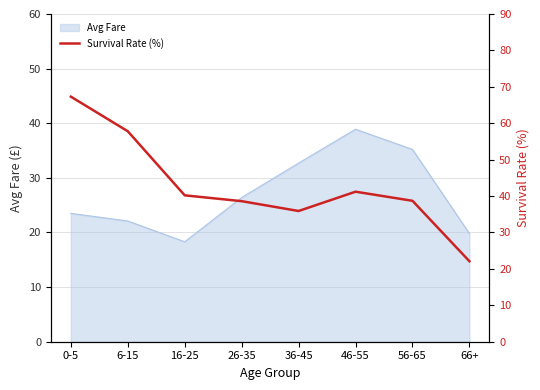

The Avg Fare series shows 57.8 at 36-45. True or false?

False